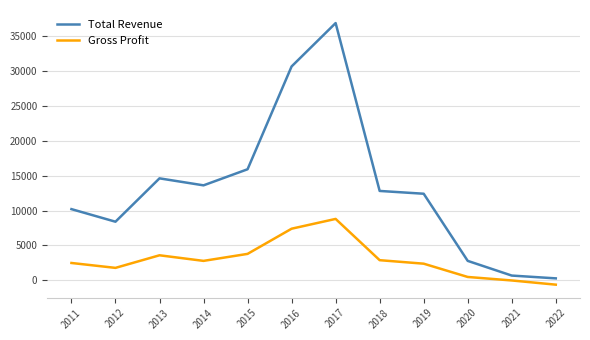

Which series has the largest range (max minus min)?

Total Revenue